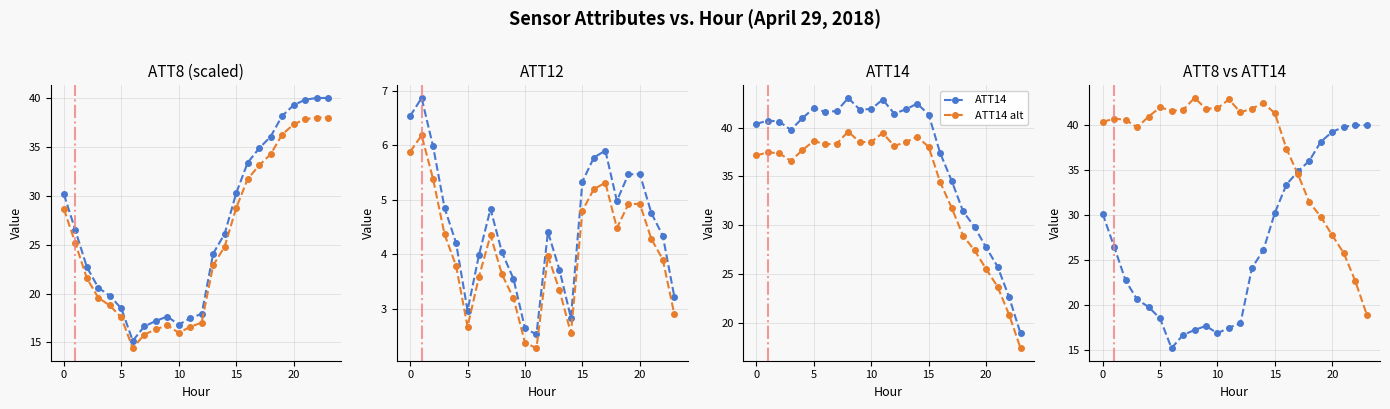

Read the ATT8 value at 7.

16.6